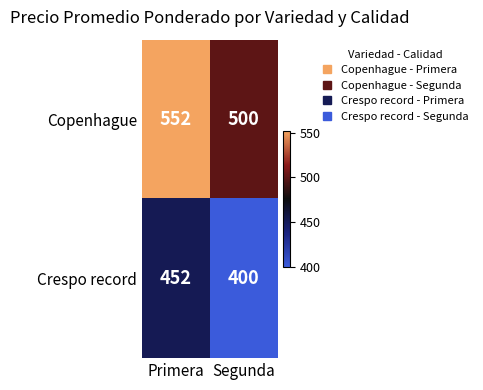

The value of Crespo record at Primera is 452. True or false?

True